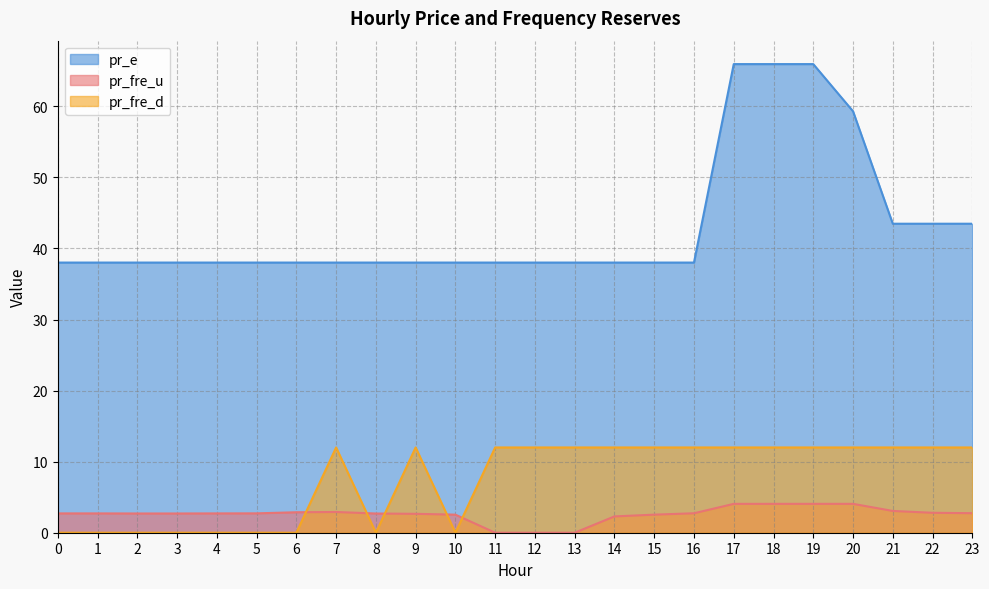

The pr_fre_d series shows 0.0 at 8. True or false?

False